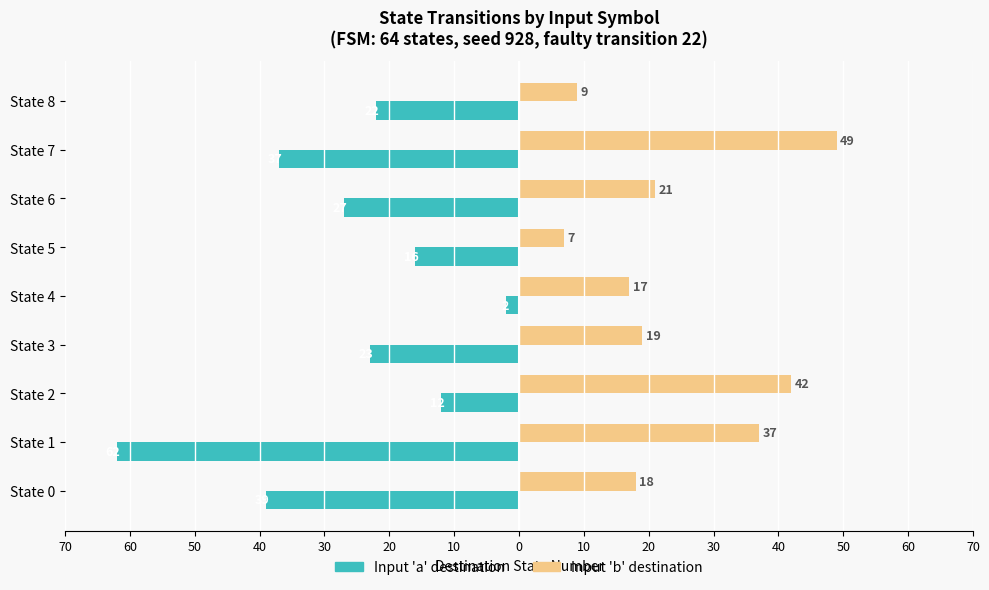

What are all the series names shown in the legend?

Input 'a' destination, Input 'b' destination